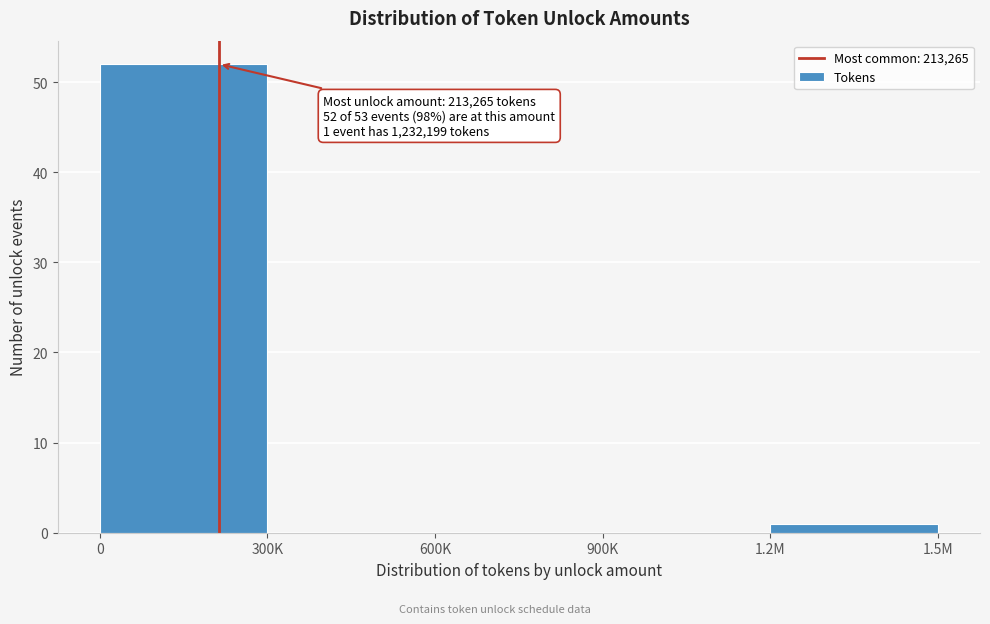

Reading left to right, transcribe all the data shown in this chart.

0=52	300K=0	600K=0	900K=0	1.2M=1